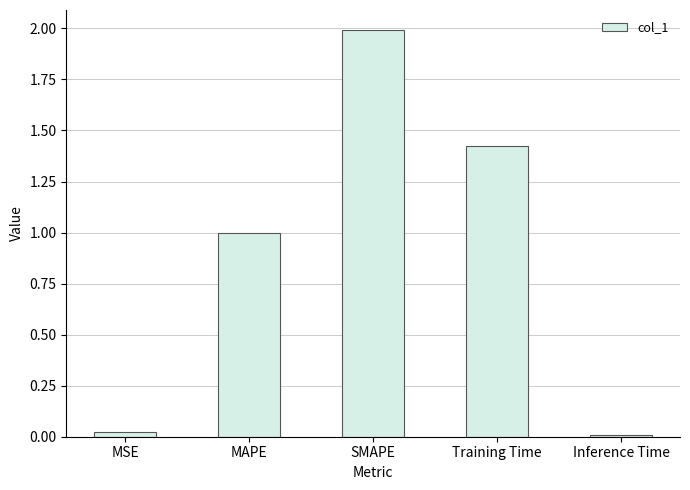

The chart shows a value of 0.6 at Training Time. True or false?

False